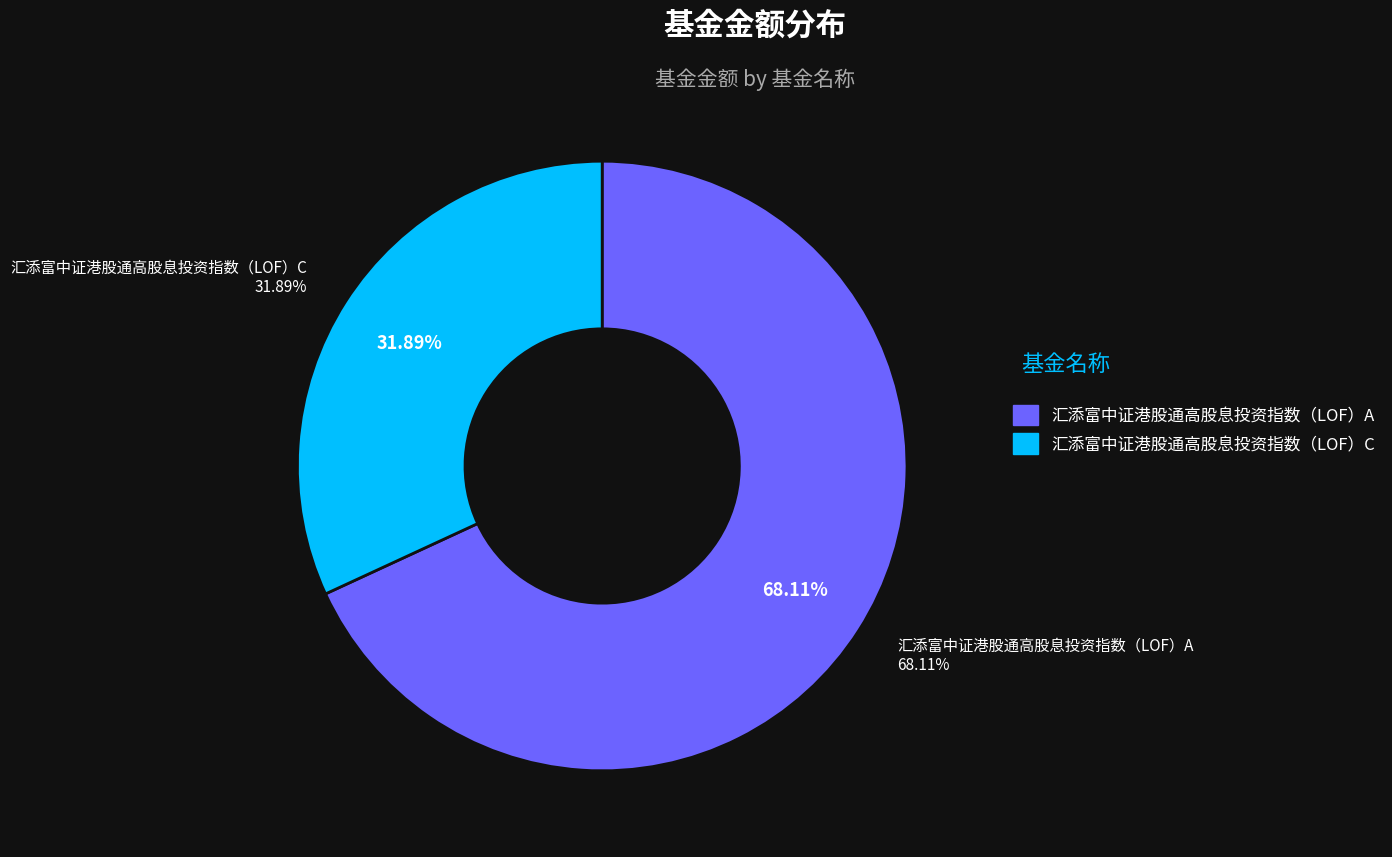

What percentage is NOT represented by 汇添富中证港股通高股息投资指数（LOF）C?

68.1%